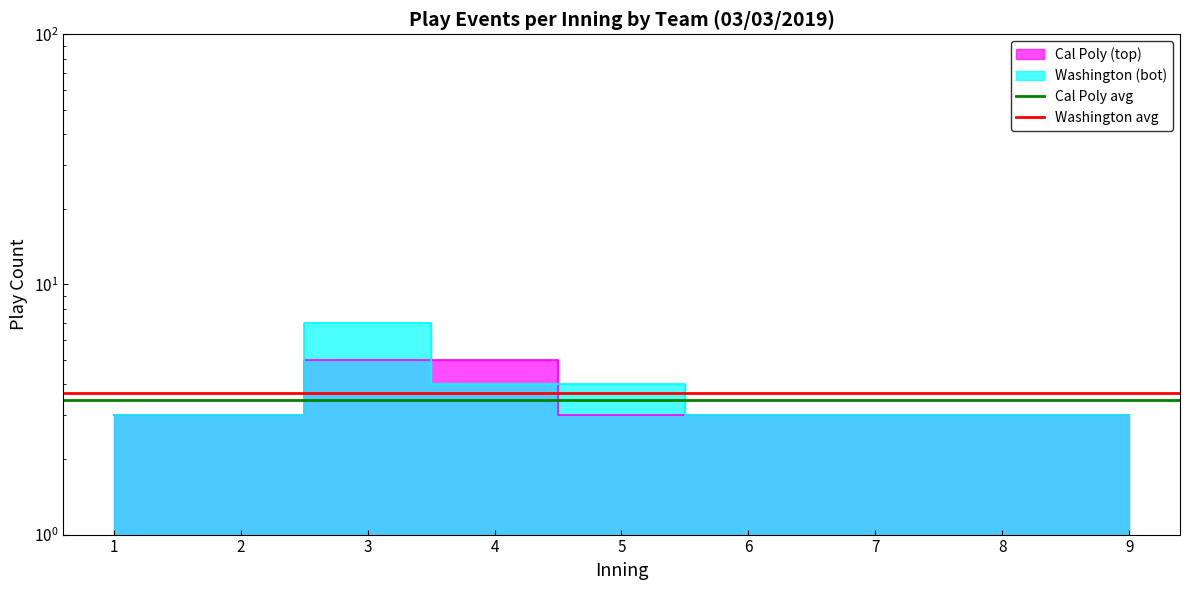

The Cal Poly avg series shows 3.4 at 1. True or false?

True